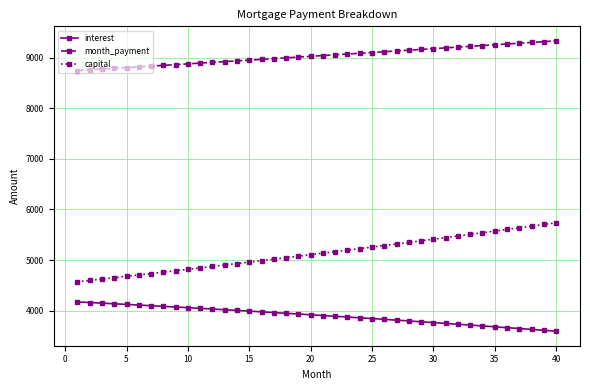

What is the average value of the month_payment series?

9035.5